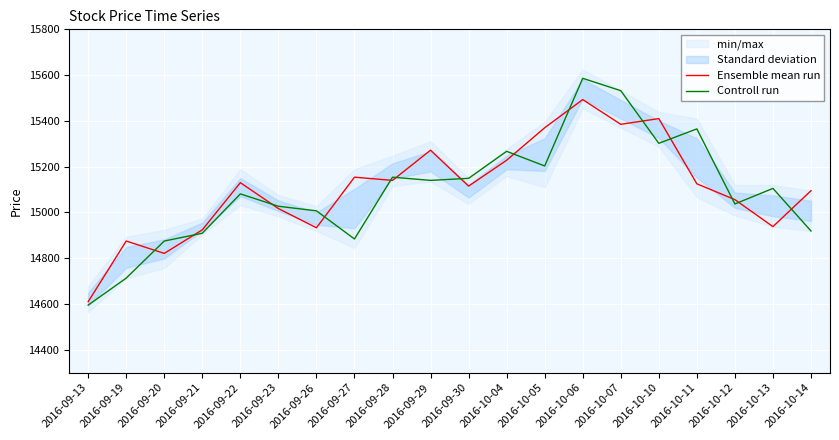

True or false: Controll run and Ensemble mean run cross at least once.

True